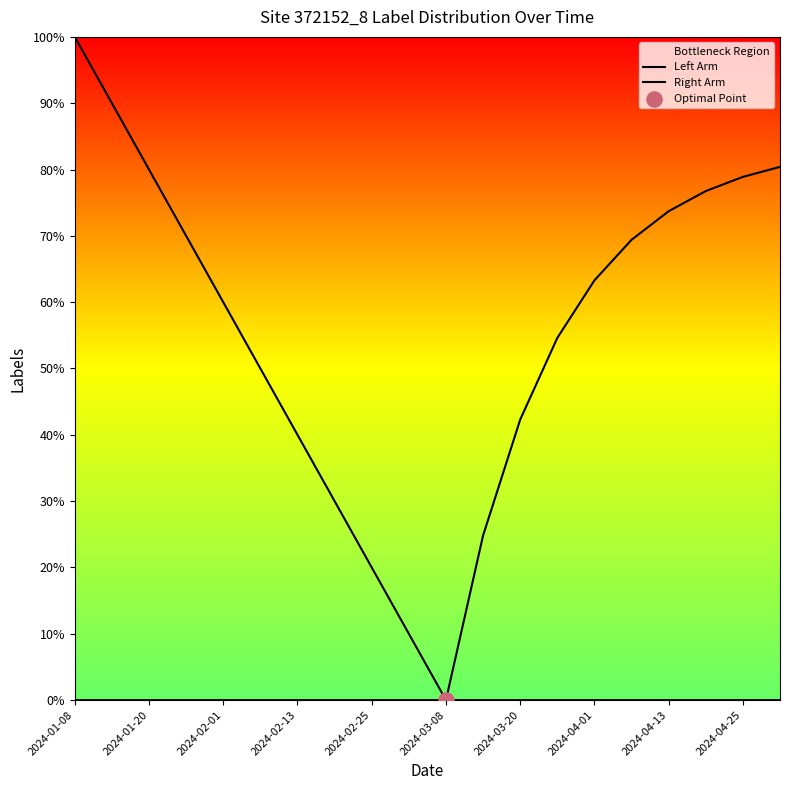

Is the value of Left Arm at 19 greater than the value of Right Arm at 2024-04-25?

No